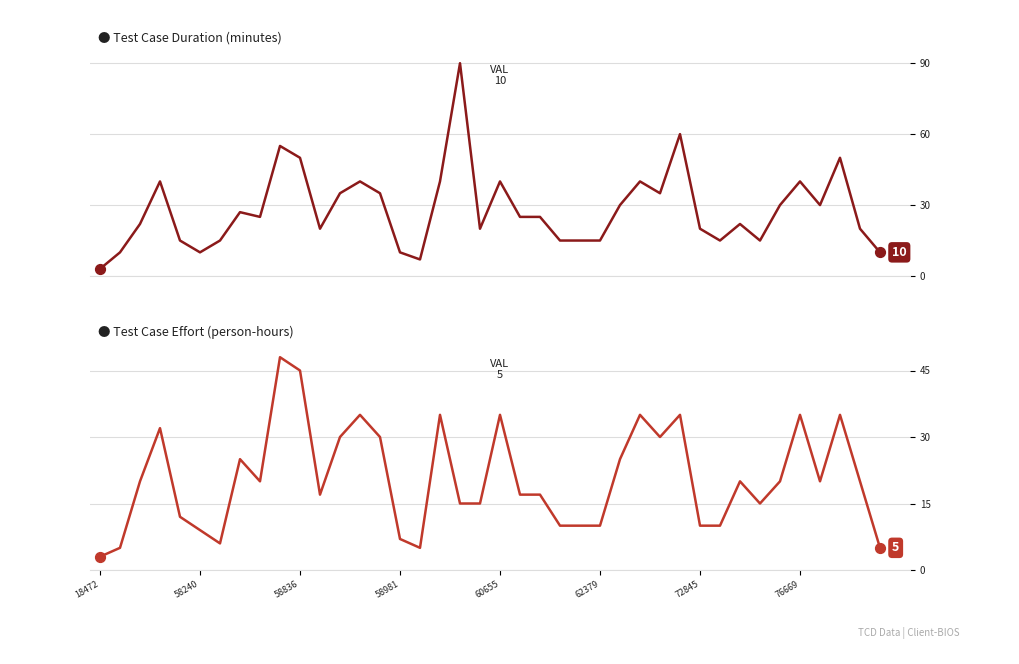

What is the total value across all series at 23?

25